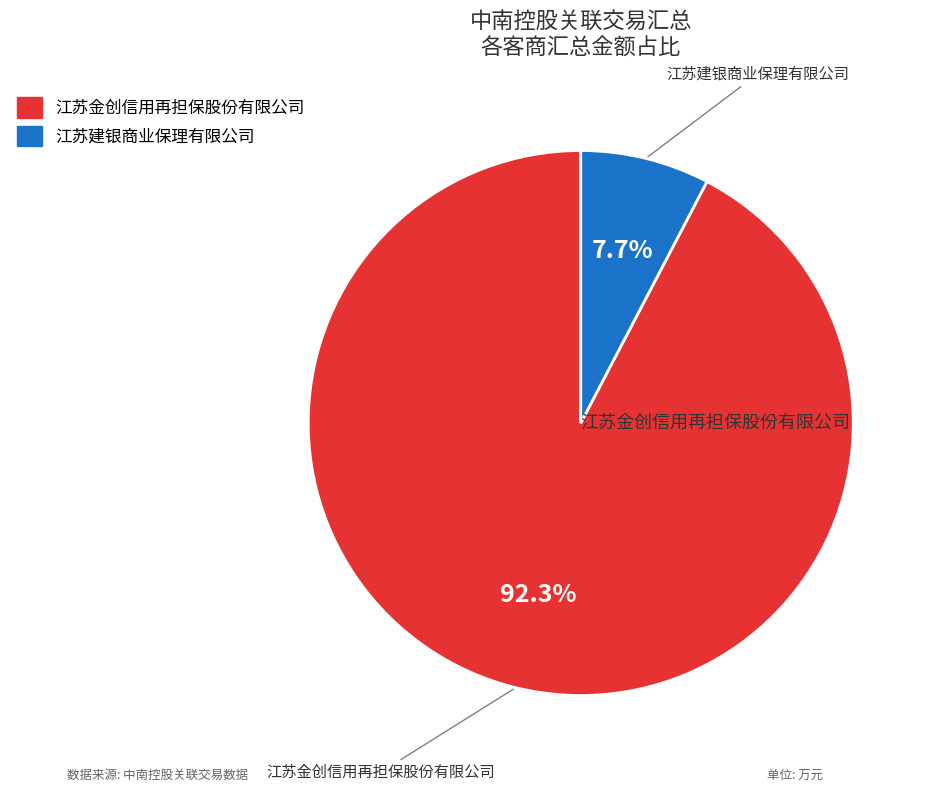

To the nearest percent, what is the combined percentage of 江苏金创信用再担保股份有限公司 and 江苏建银商业保理有限公司?

100%